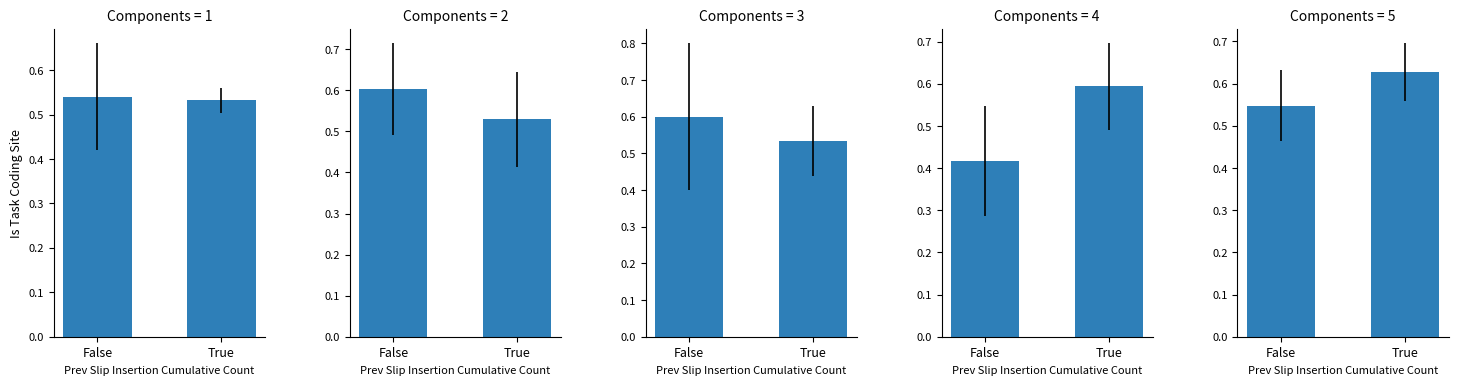

How many distinct data groups are displayed?

1